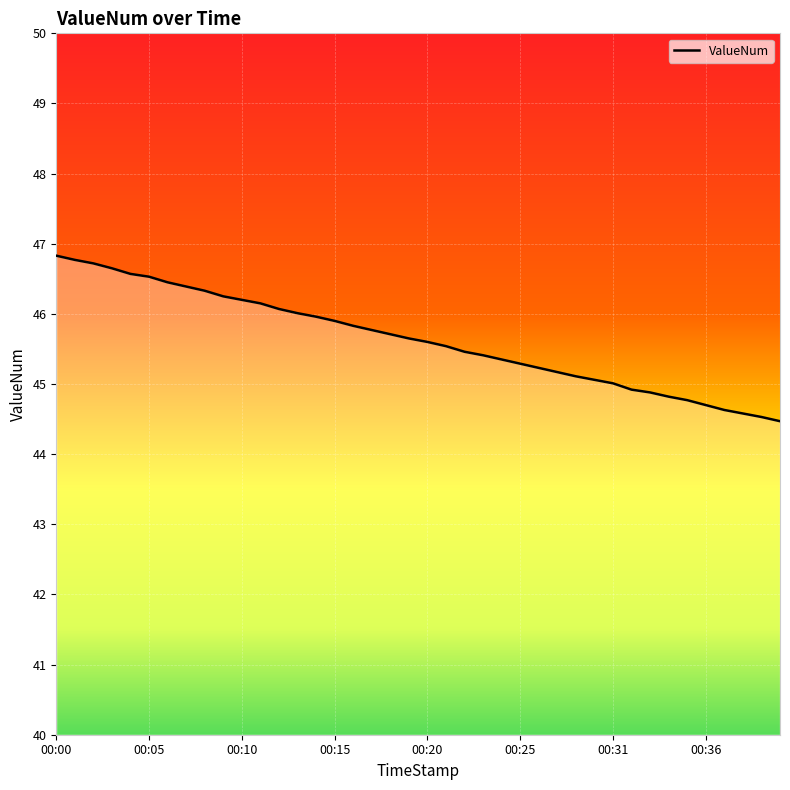

What is the greatest value displayed?

46.8